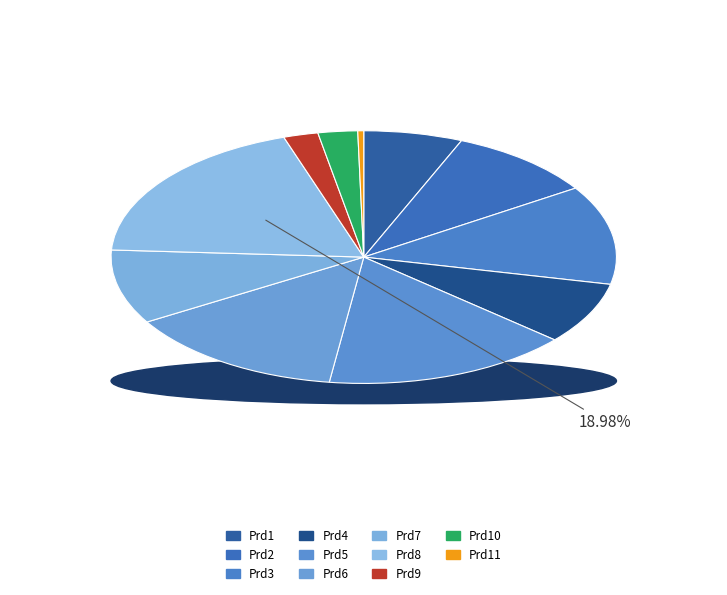

Rank the categories by value from highest to lowest.

Prd8, Prd5, Prd6, Prd3, Prd2, Prd7, Prd4, Prd1, Prd10, Prd9, Prd11